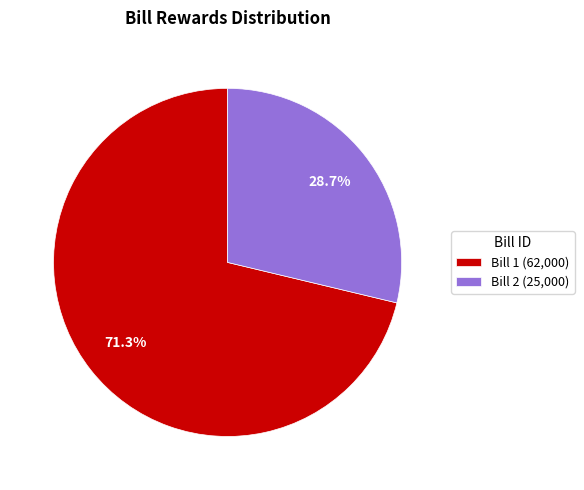

Which slice is the smallest?

Bill 2 (25,000)